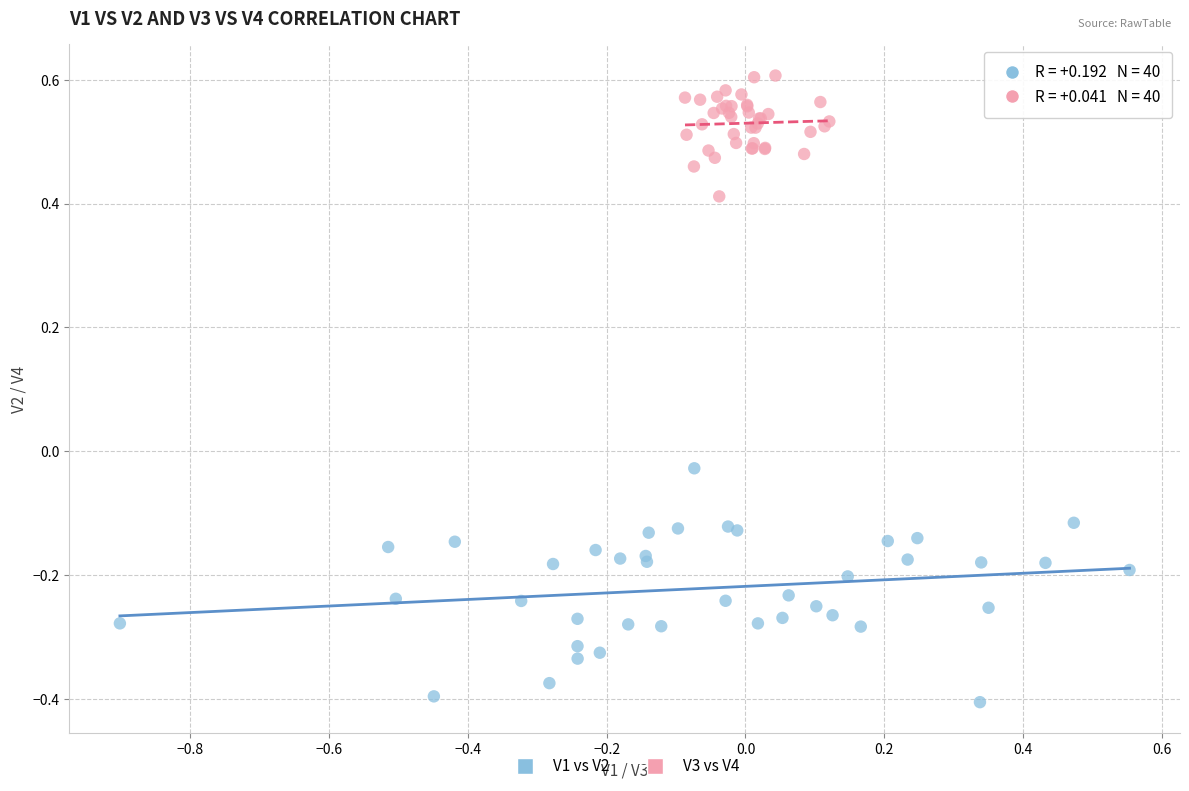

Which series reaches the maximum Y coordinate?

V3 vs V4